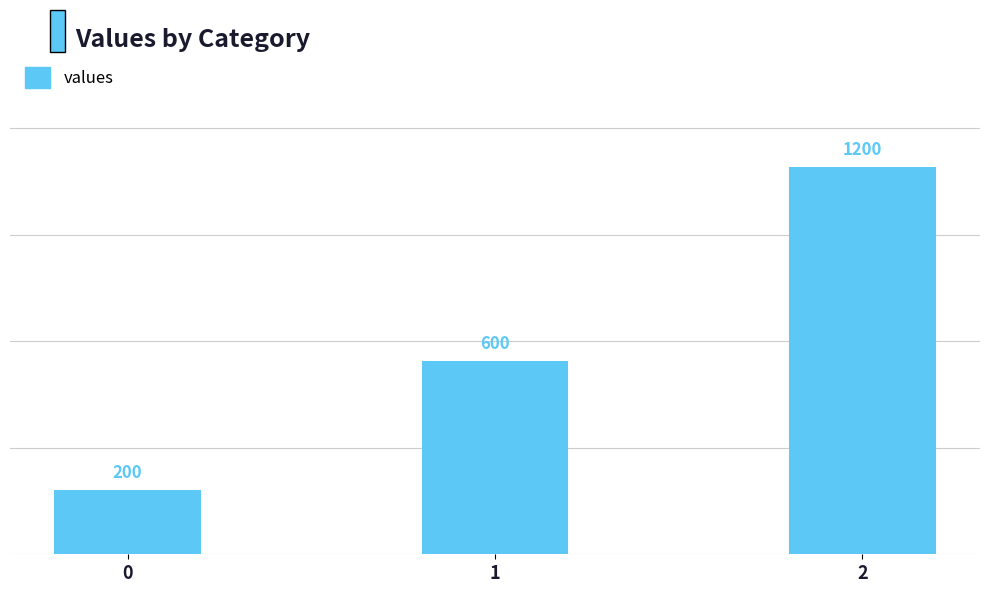

What is the change in value from 1 to 2?

+600